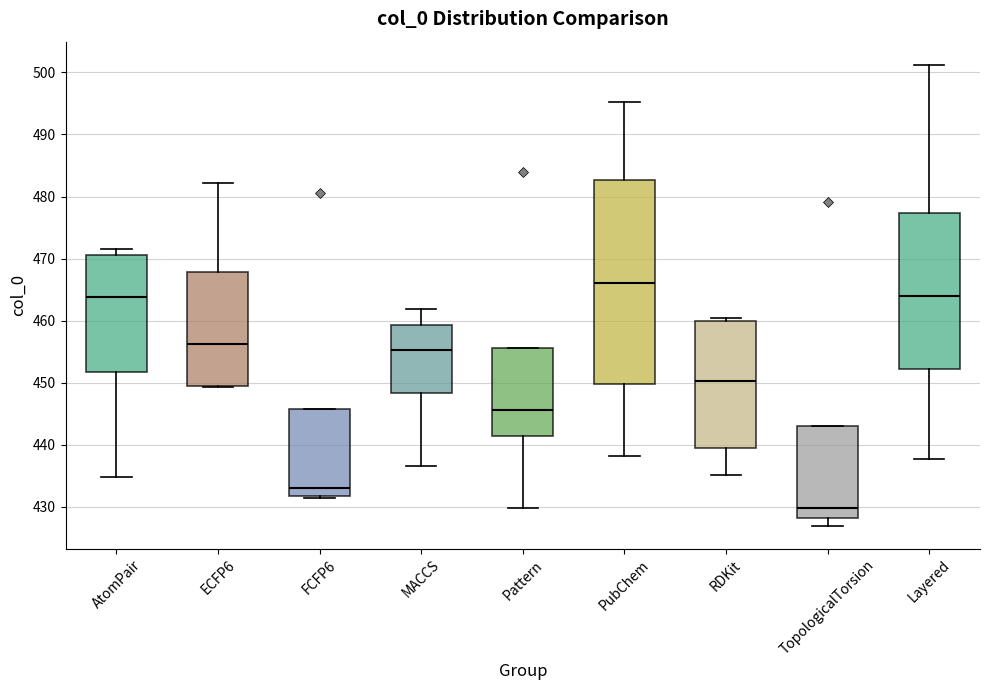

Reading left to right, read every box against the y-axis: the position of its median line, the range the box covers, and the ends of its whiskers. The values are not printed on the chart, so give them approximately, as read against the axis.

AtomPair: median 464, box 452 to 471, whiskers 435 to 472
ECFP6: median 456, box 449 to 468, whiskers 449 to 482
FCFP6: median 433, box 432 to 446, whiskers 431 to 446
MACCS: median 455, box 448 to 459, whiskers 437 to 462
Pattern: median 446, box 441 to 456, whiskers 430 to 456
PubChem: median 466, box 450 to 483, whiskers 438 to 495
RDKit: median 450, box 439 to 460, whiskers 435 to 460 (just above the box's upper edge)
TopologicalTorsion: median 430, box 428 to 443, whiskers 427 to 443
Layered: median 464, box 452 to 477, whiskers 438 to 501